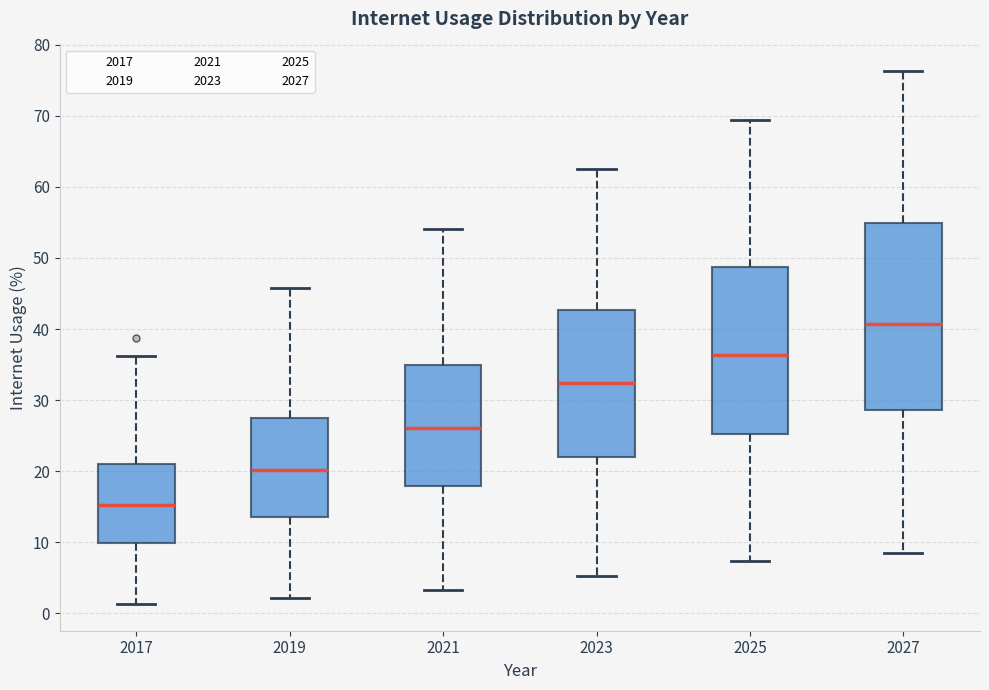

Comparing the boxes themselves (not the whiskers), which one is the tallest?

2027